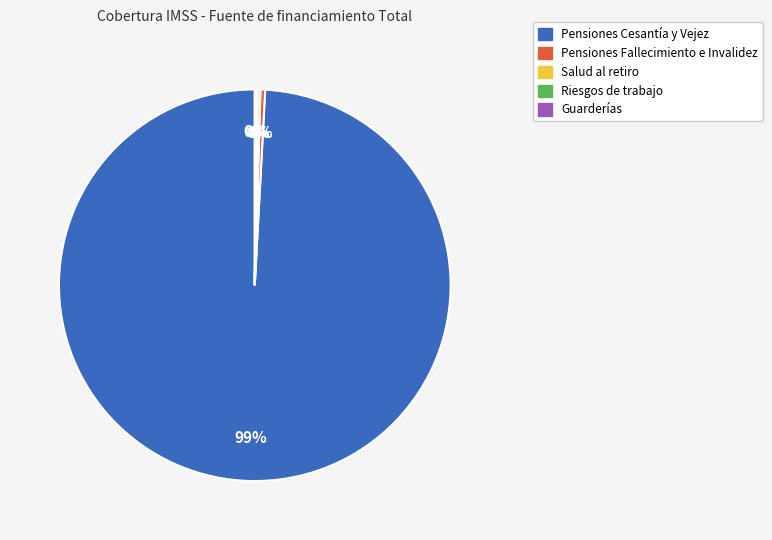

Which category has the biggest portion of the pie?

Pensiones Cesantía y Vejez